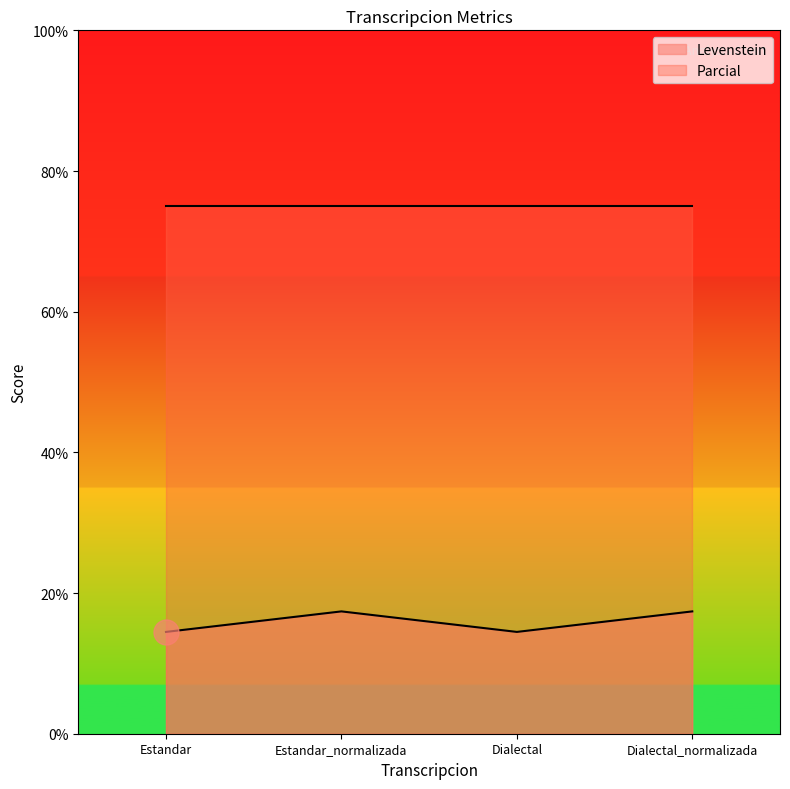

The value at Dialectal_normalizada is 26.3. True or false?

False